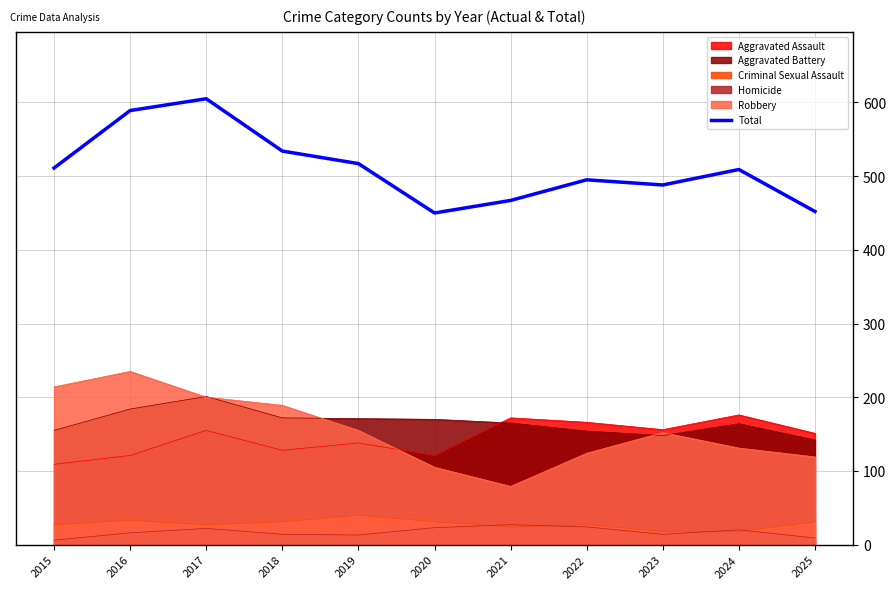

Count the number of values greater than 509.

5